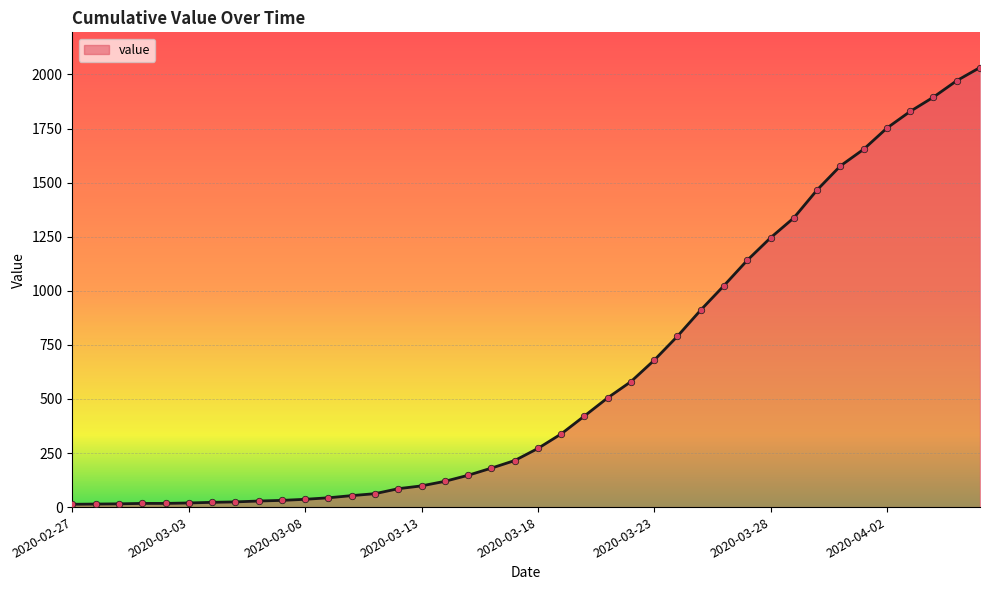

What is the difference between the maximum and minimum values?

2019